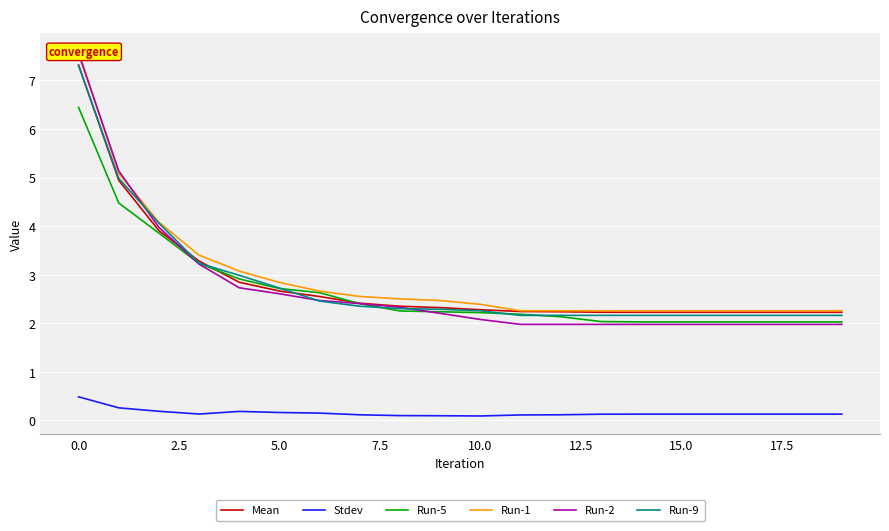

Is this an area chart (filled region under the line)?

No